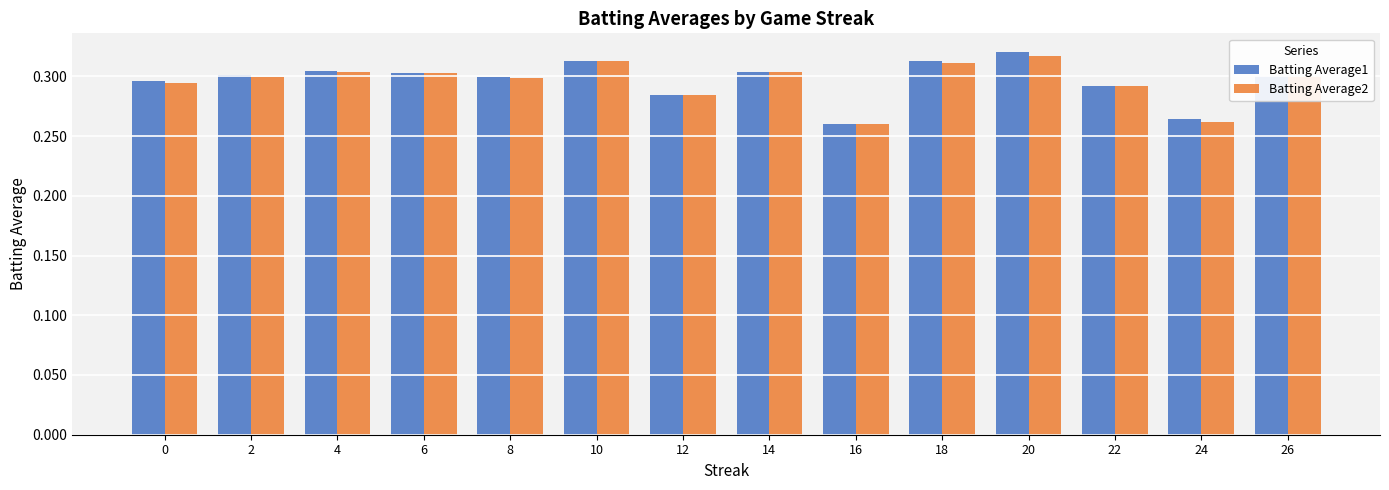

How many groups of bars are there?

14